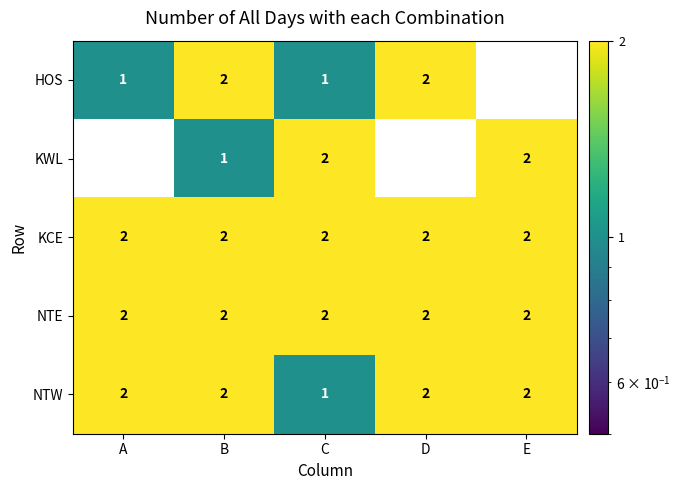

Reading left to right, what are all the values shown in this chart?

HOS: 1	2	1	2	0
KWL: 0	1	2	0	2
KCE: 2	2	2	2	2
NTE: 2	2	2	2	2
NTW: 2	2	1	2	2